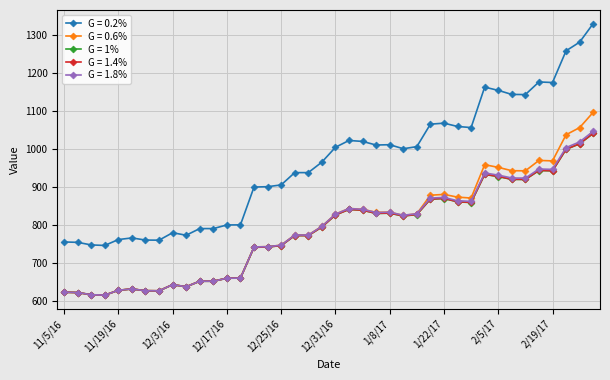

True or false: G = 0.2% has more than 1 points higher than both neighbors.

True